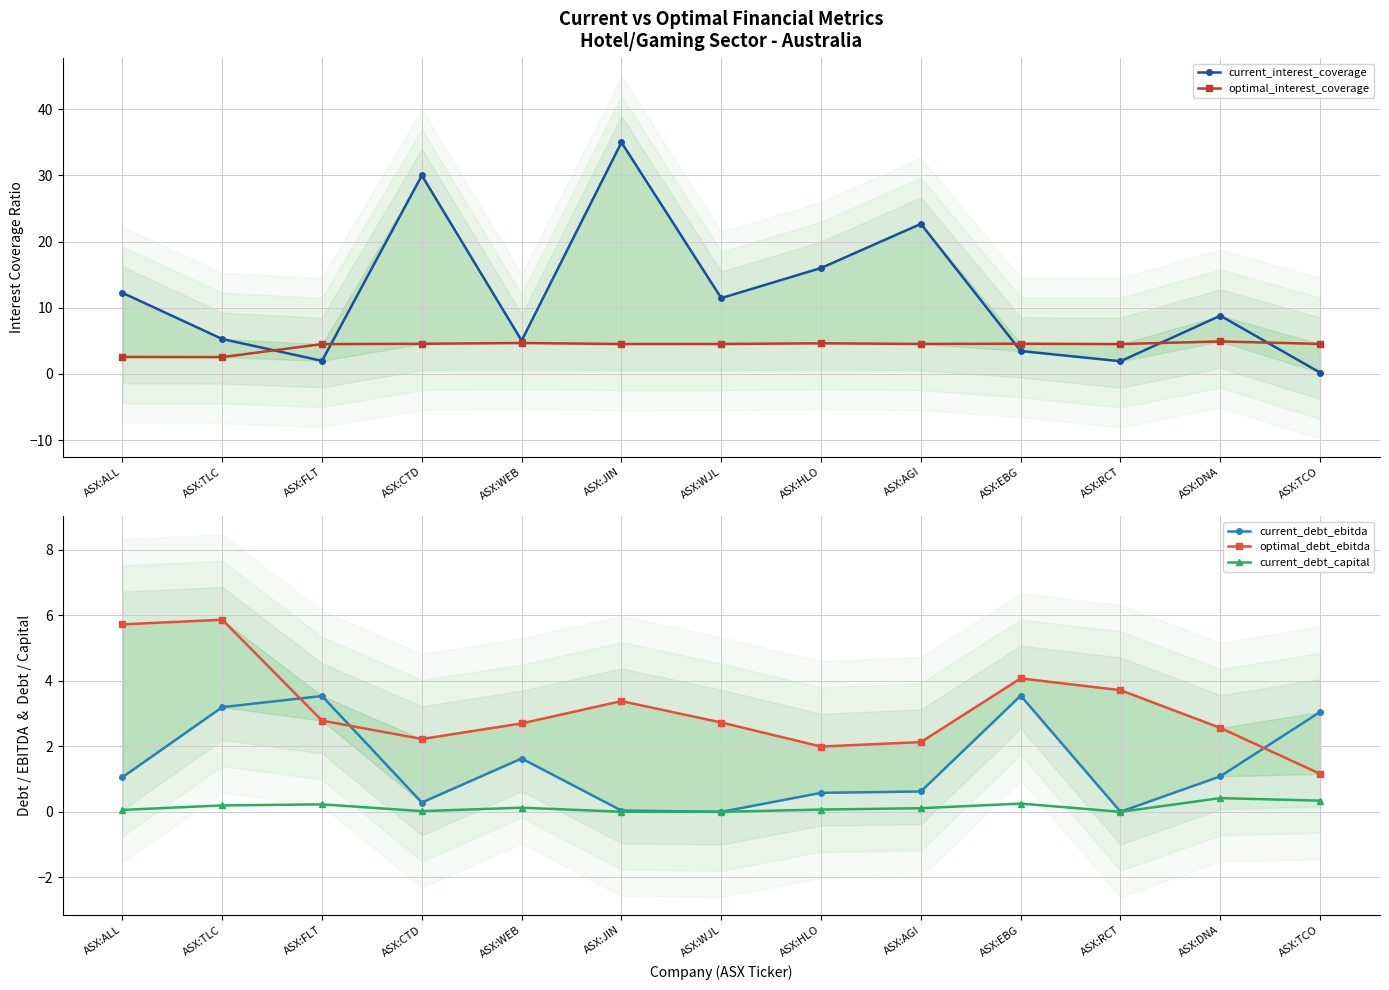

Which series ends up on top after the final intersection of optimal_debt_ebitda and current_interest_coverage?

optimal_debt_ebitda